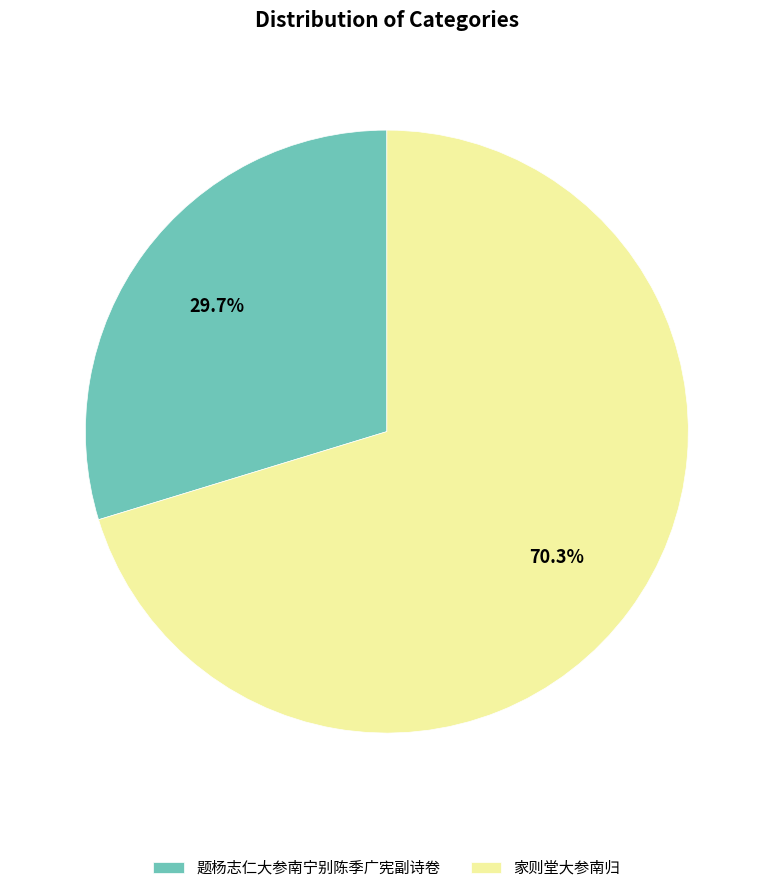

To the nearest percent, what is the combined percentage of 家则堂大参南归 and 题杨志仁大参南宁别陈季广宪副诗卷?

100%